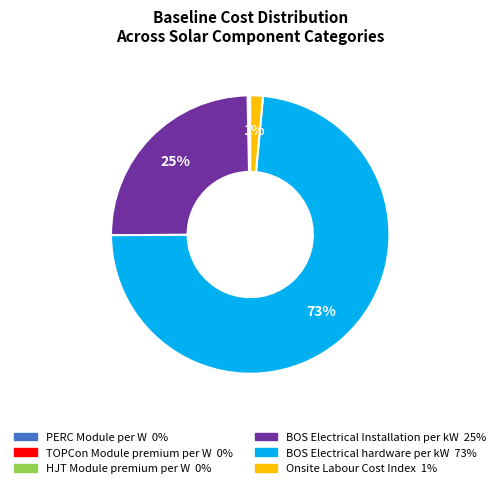

What is the largest slice in the pie chart?

BOS Electrical hardware per kW